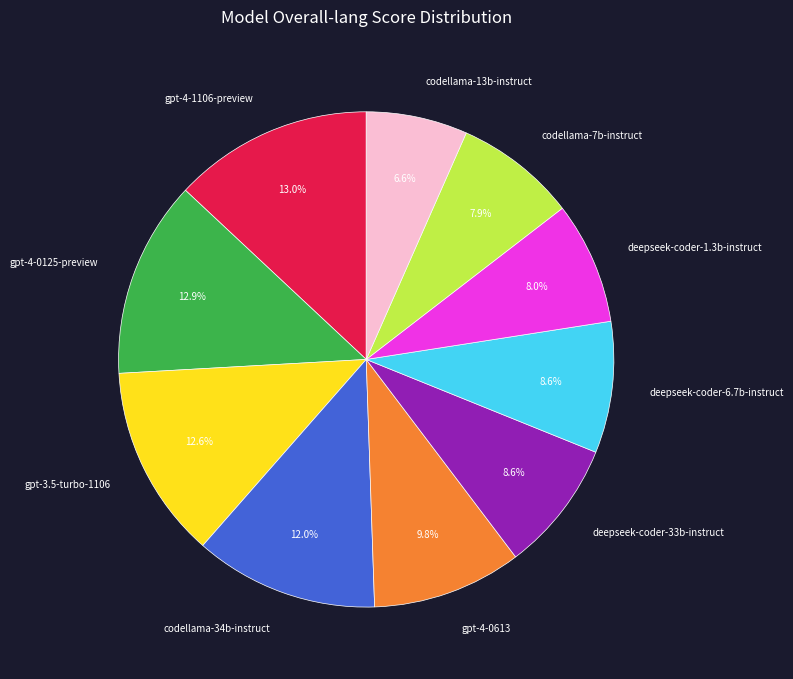

Does codellama-13b-instruct account for over 50% of the chart?

No